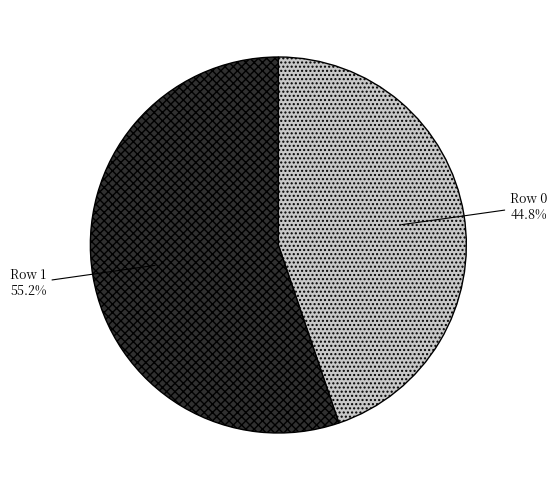

Is there a majority slice in this chart?

Yes